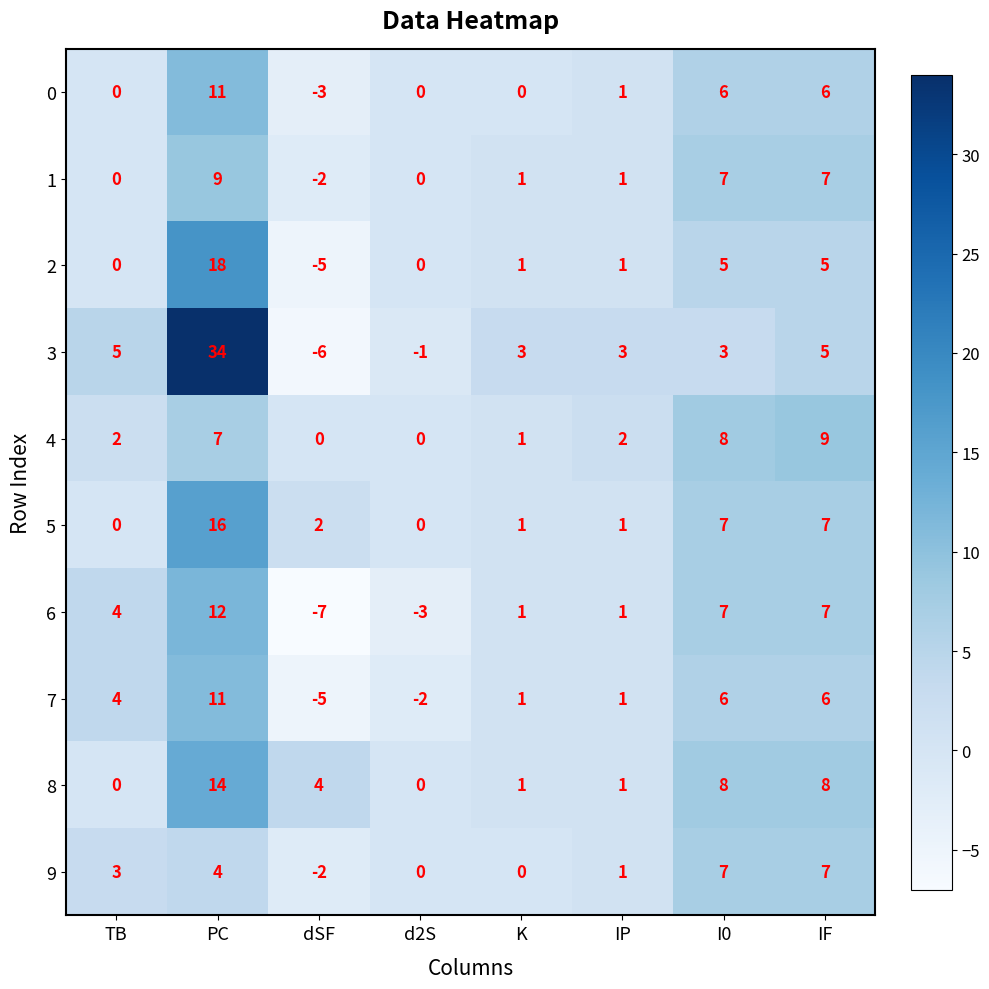

Which category has the highest value across all series?

PC